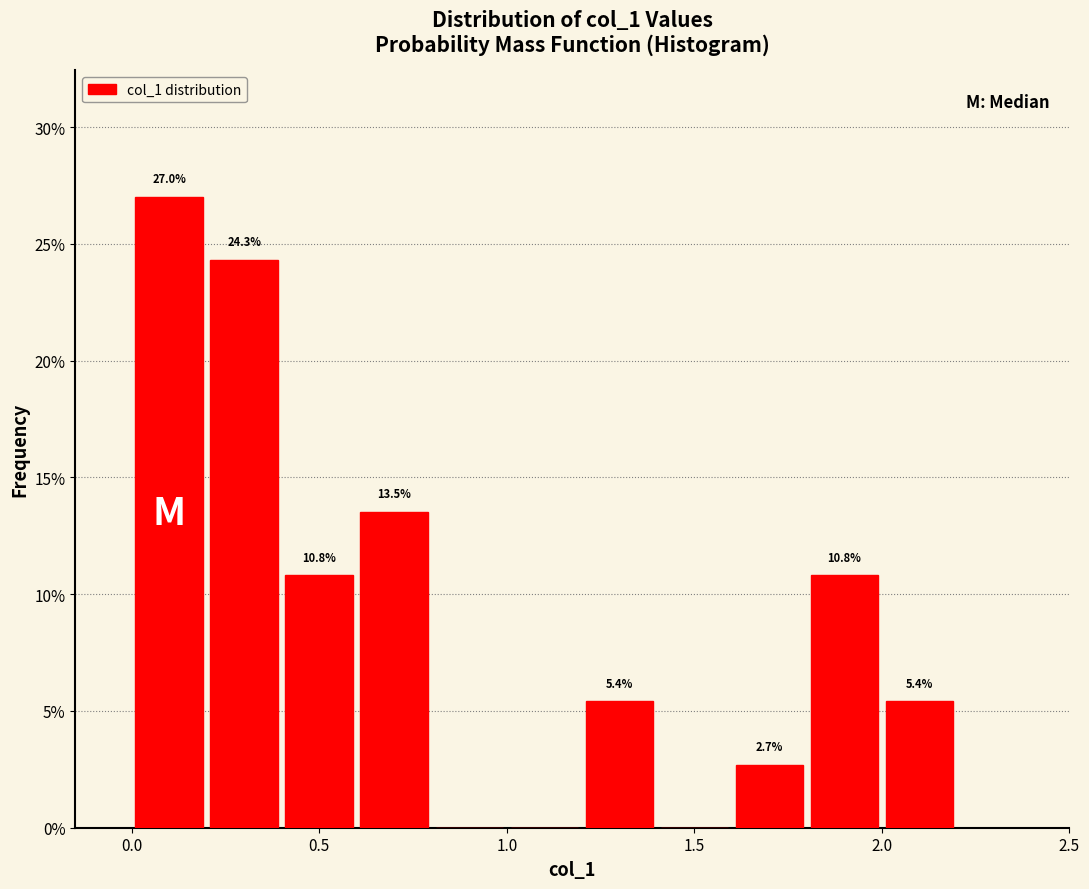

Over which range of the x-axis is the bar tallest?

0.0 to 0.2